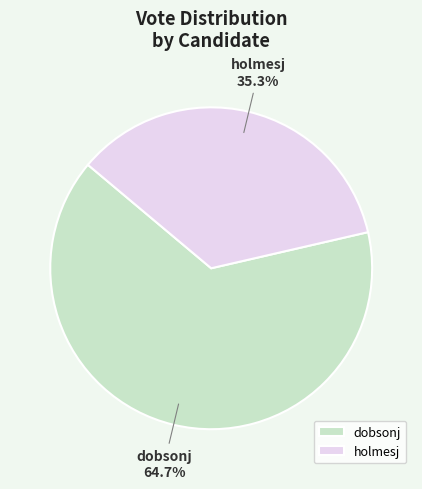

What is the smallest slice in the pie chart?

holmesj